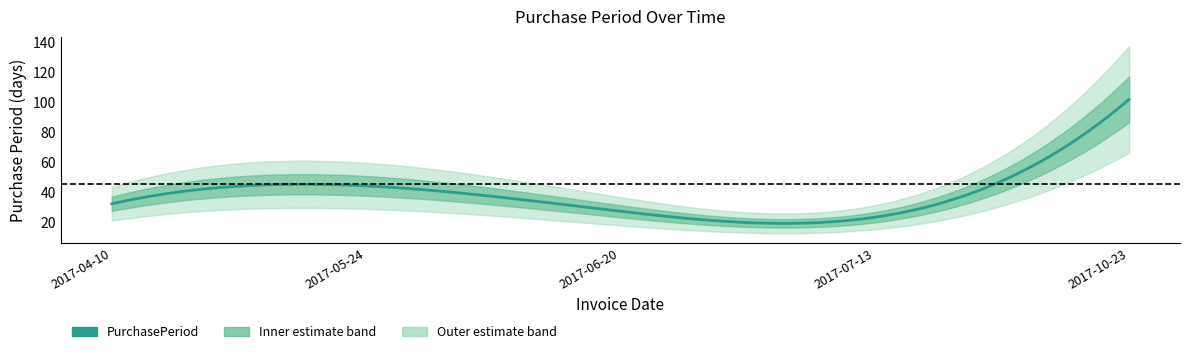

Read the value at 2017-04-10, to the nearest 10.

30